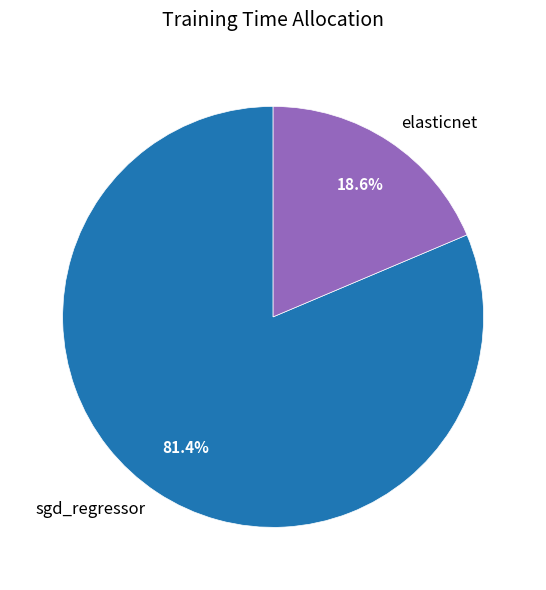

True or false: elasticnet accounts for 11% of the total.

False